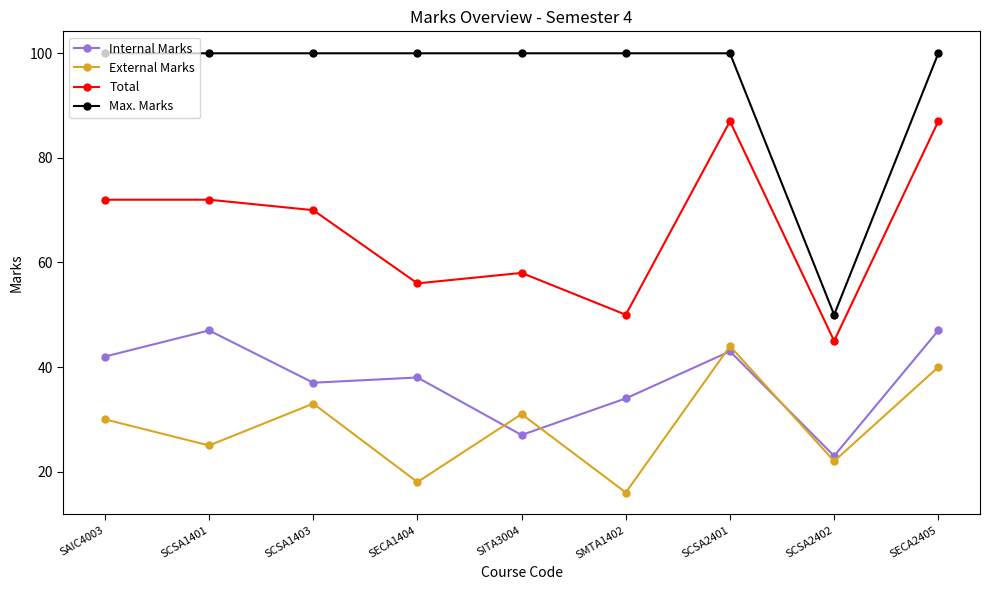

What is the value of the Total point at the 8th from the left?

45